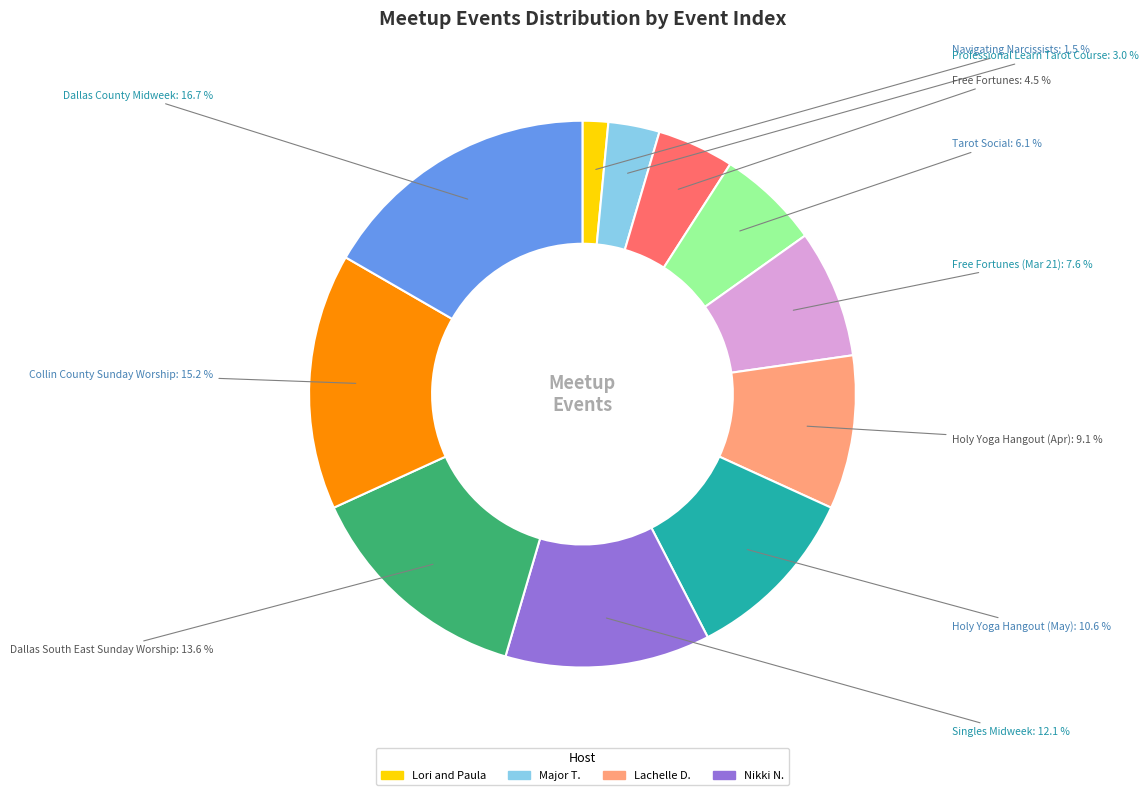

To the nearest percent, what is the difference between the largest and smallest slice percentages?

15%